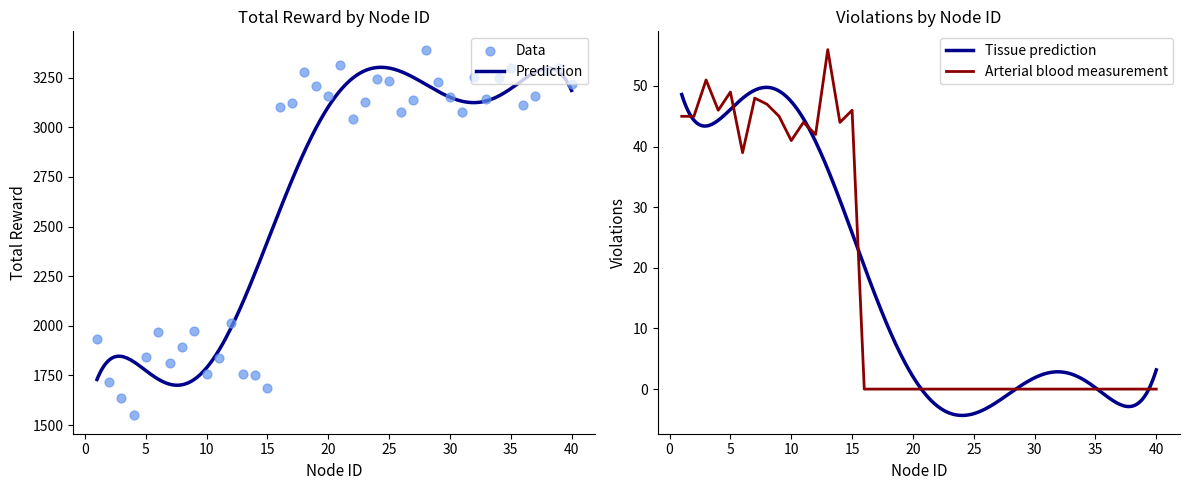

Is the value of Total Reward at 29 greater than the value of Violations at 23?

Yes